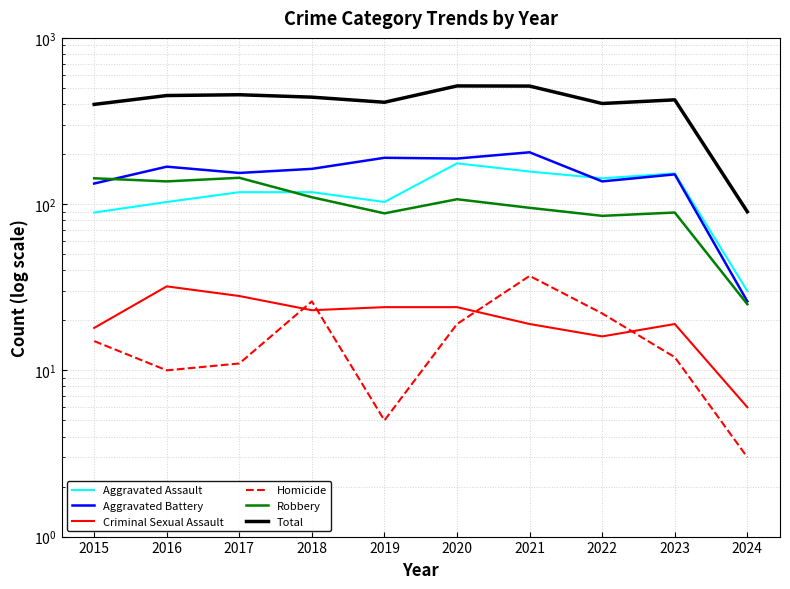

What is the difference between the Robbery values at 2022 and 2020?

22